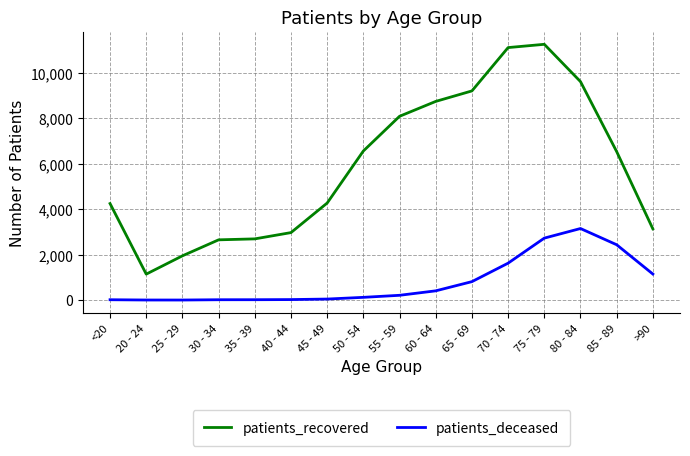

The value of patients_recovered at 70 - 74 is 16866. True or false?

False